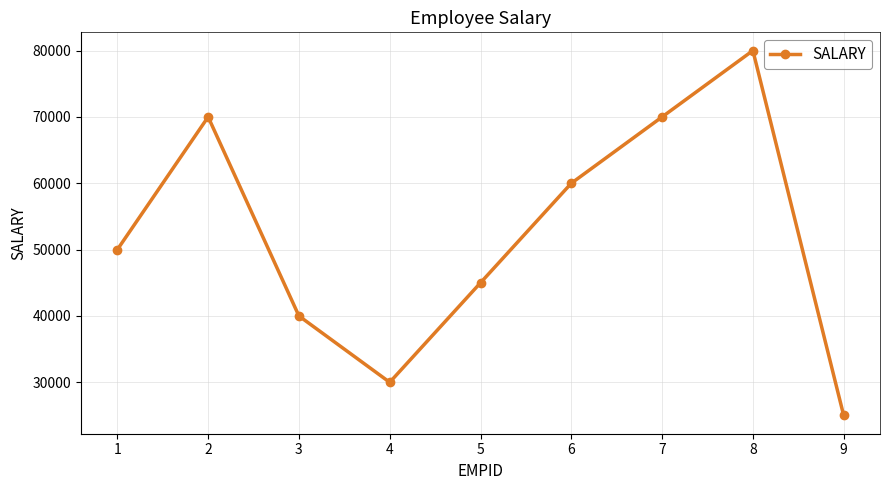

What is the change in value from 1 to 3?

-10000